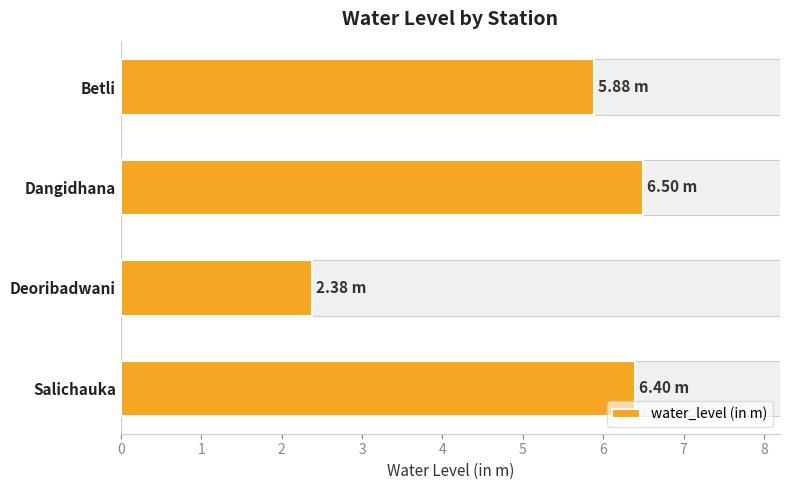

What is the change in value from Betli to Dangidhana?

+0.6